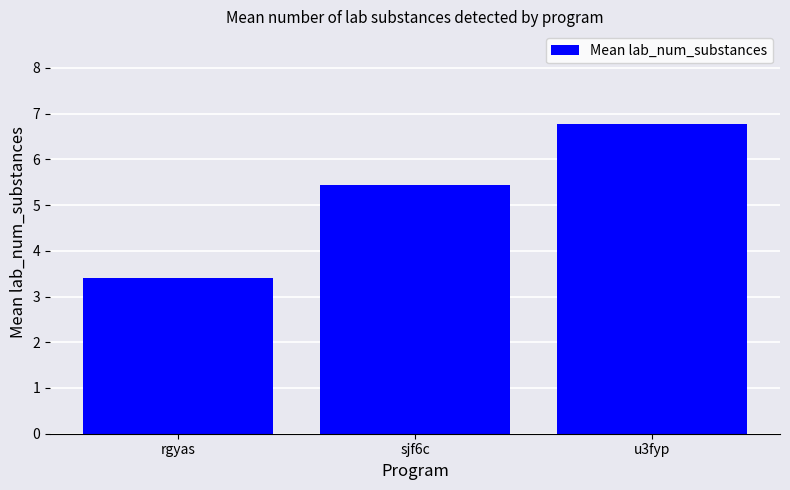

Reading left to right, list all the values displayed in this chart.

3.4	5.4	6.8